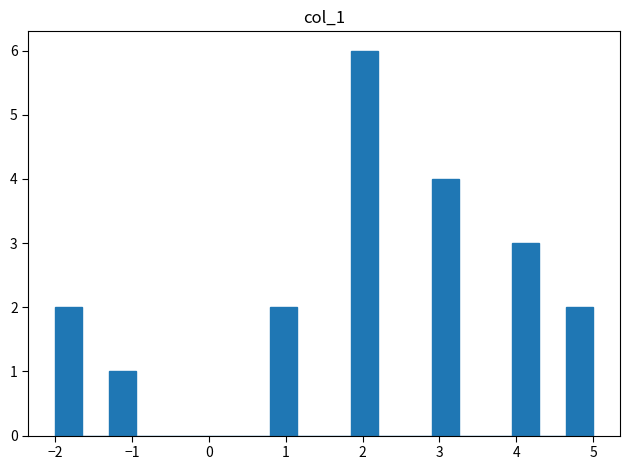

Read against the x-axis, roughly where is the centre of the tallest bar?

2.0